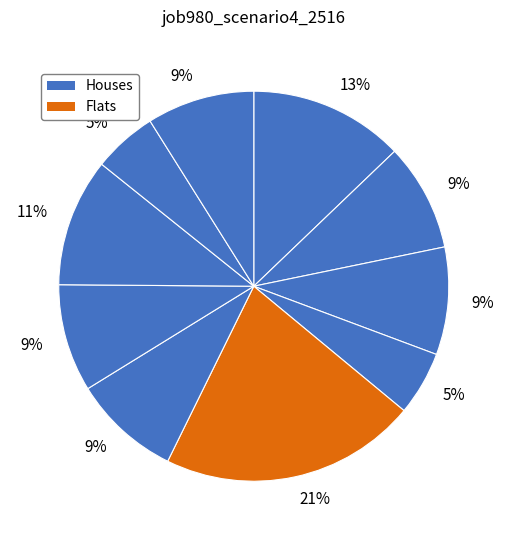

To the nearest percent, what is the average slice percentage?

10%